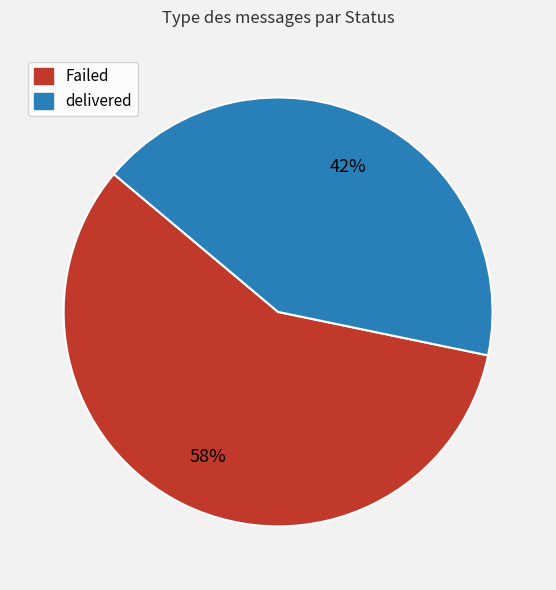

To the nearest percent, what percentage of the pie is delivered?

42%